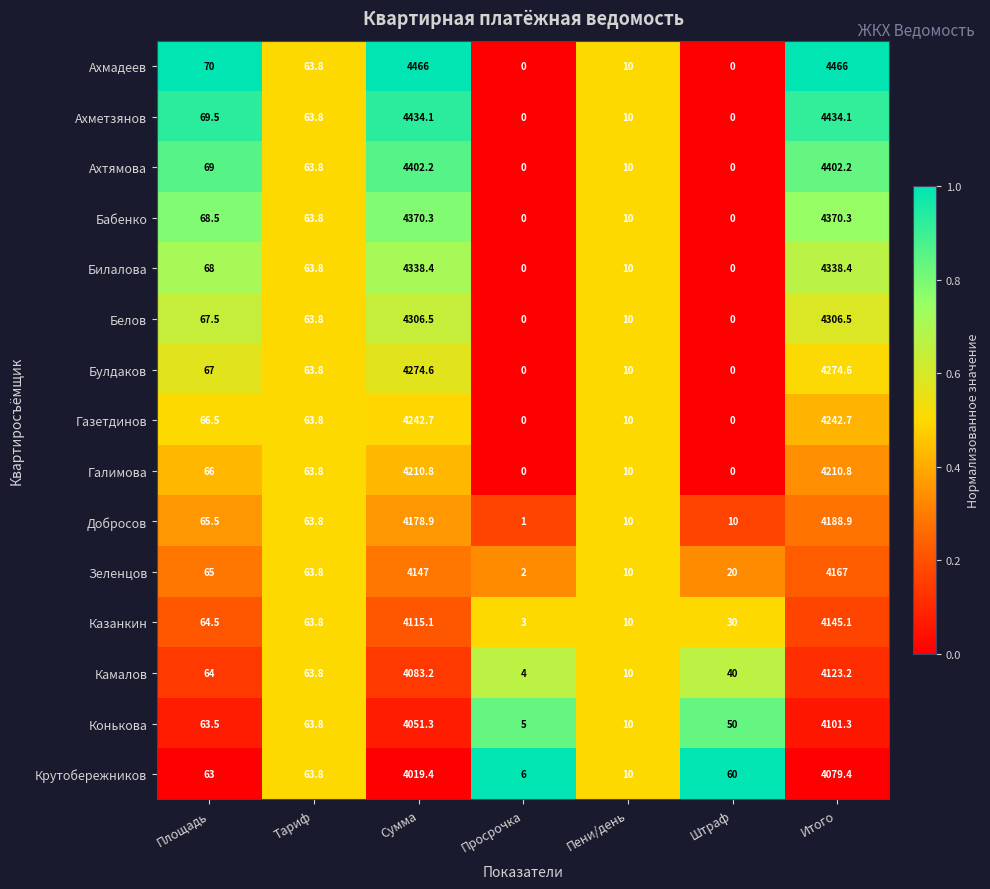

What is the maximum value shown in the chart?

4466.0